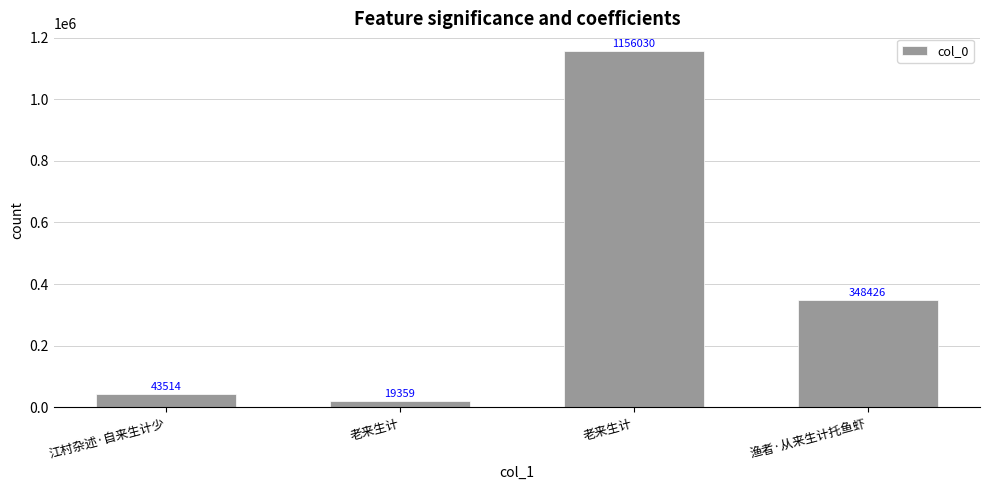

List the labels in order of value, smallest first.

老来生计, 江村杂述·自来生计少, 渔者·从来生计托鱼虾, 老来生计